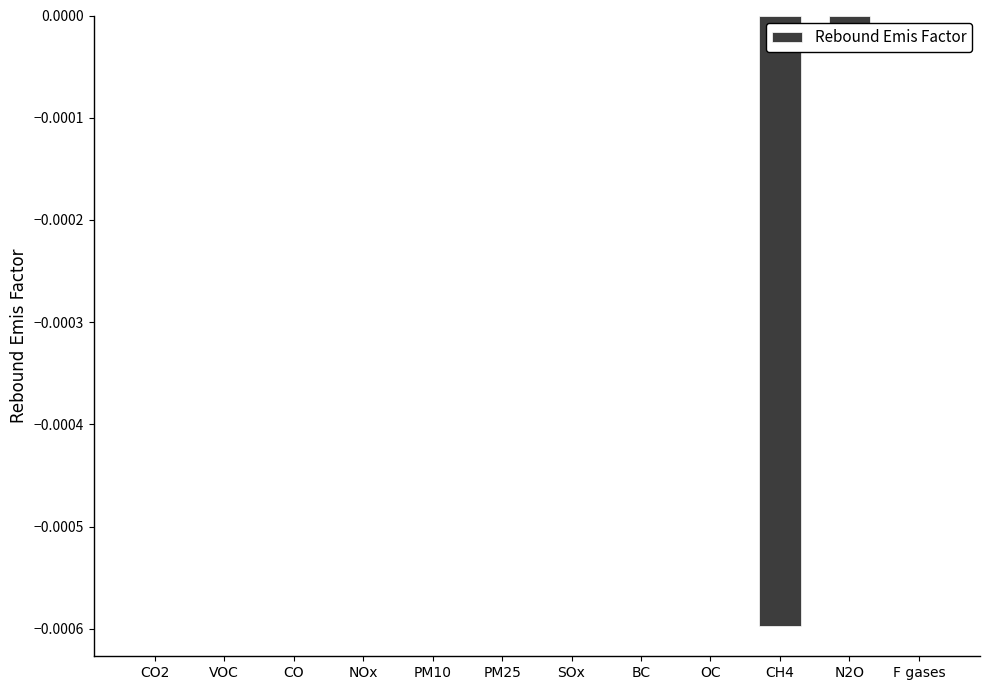

The chart shows a value of 0.0 at NOx. True or false?

True